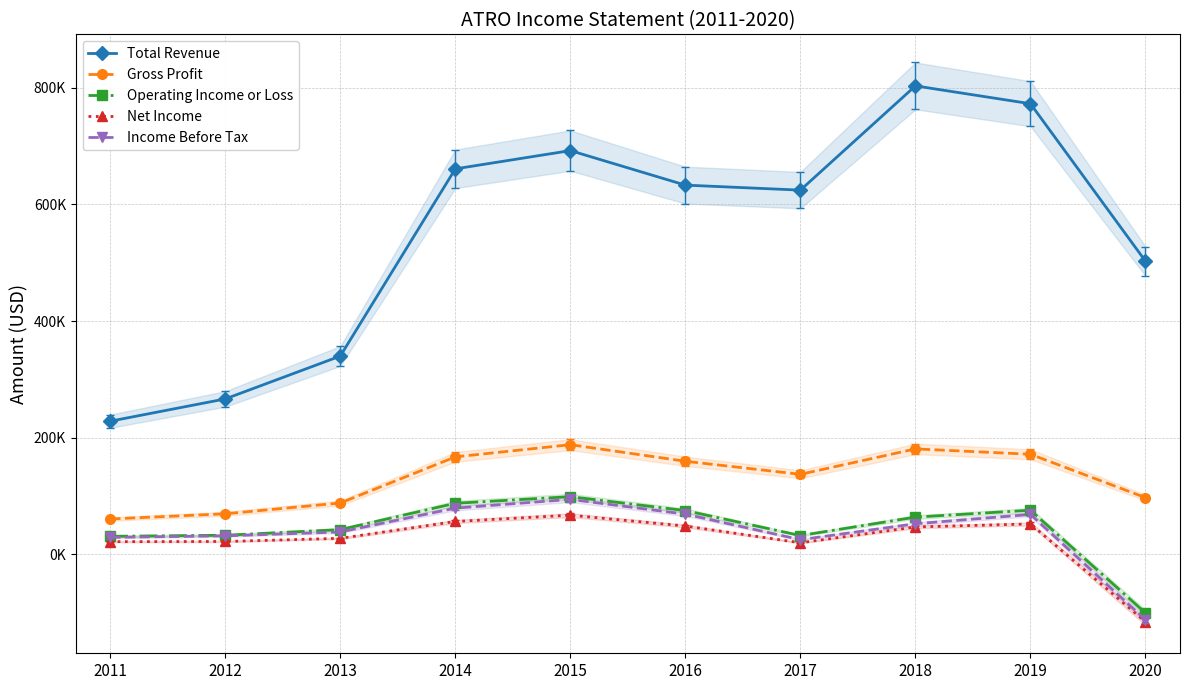

How many values in Income Before Tax are above zero?

9